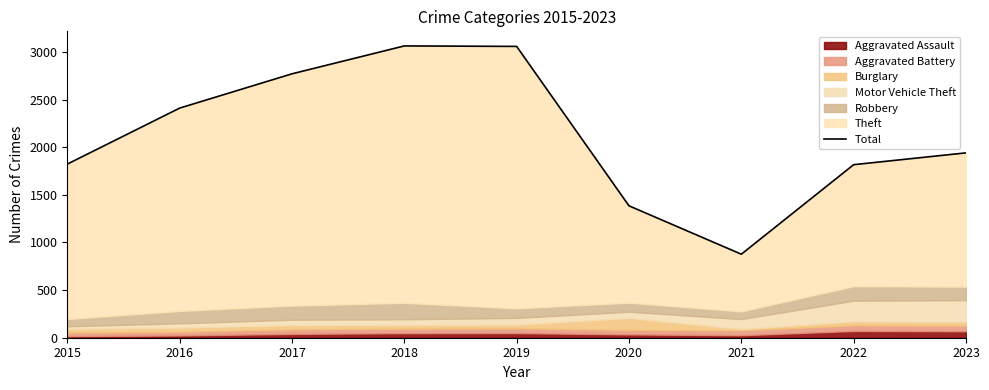

Reading left to right, extract all data points from this chart.

2015=1823	2016=2411	2017=2771	2018=3064	2019=3059	2020=1385	2021=877	2022=1817	2023=1941